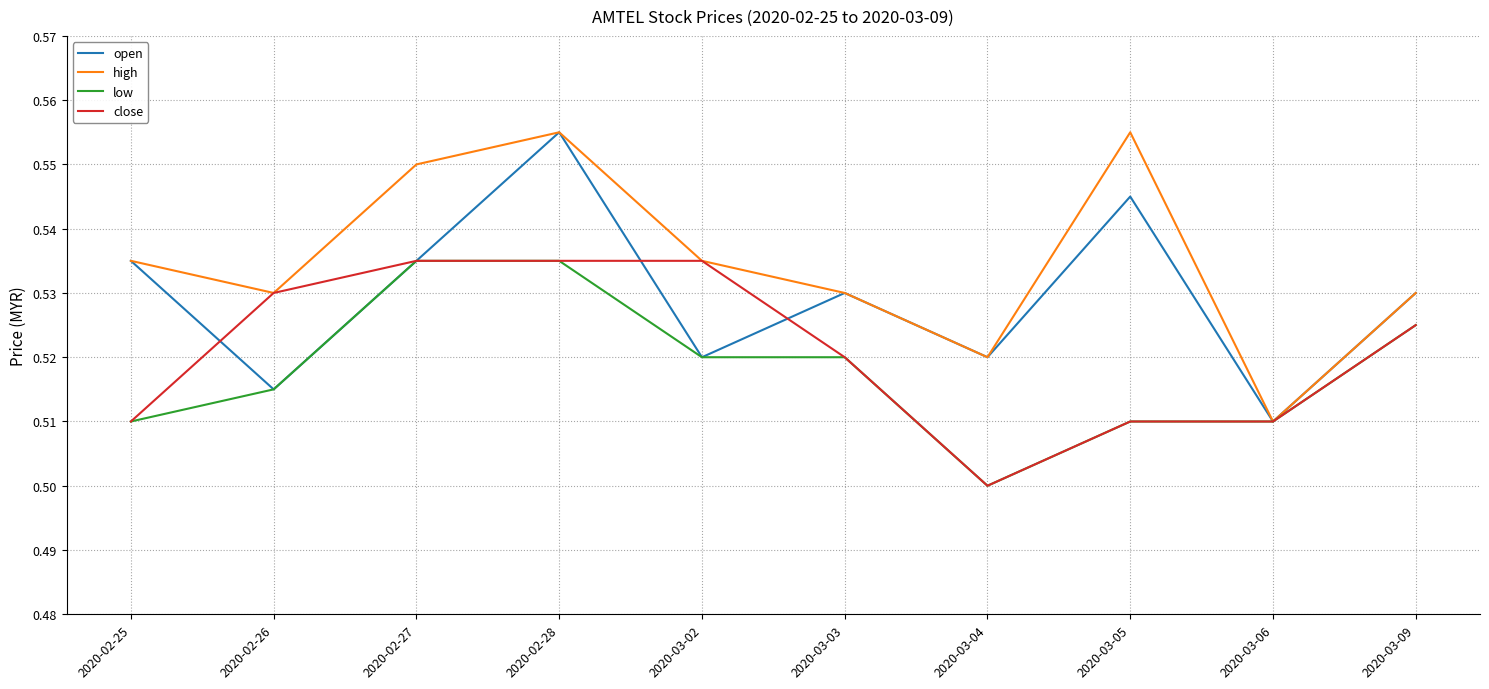

The close series shows 0.3 at 2020-03-03. True or false?

False